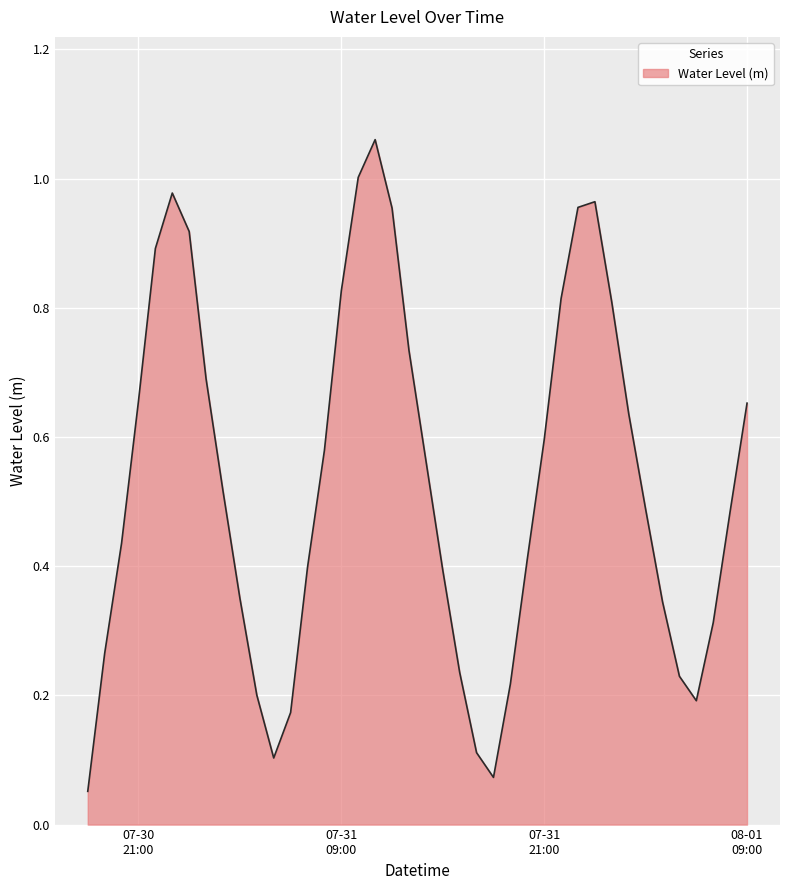

Reading right to left, what are all the values shown in this chart?

0.7	0.5	0.3	0.2	0.2	0.3	0.5	0.6	0.8	1.0	1.0	0.8	0.6	0.4	0.2	0.1	0.1	0.2	0.4	0.6	0.7	1.0	1.1	1.0	0.8	0.6	0.4	0.2	0.1	0.2	0.4	0.5	0.7	0.9	1.0	0.9	0.7	0.4	0.3	0.1